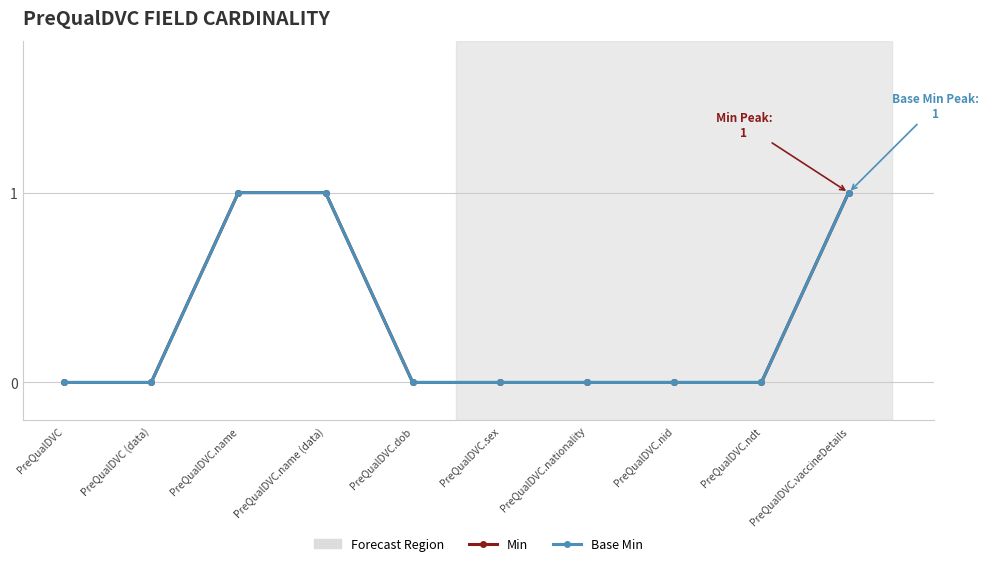

The value of Base Min at PreQualDVC.name is 1. True or false?

True